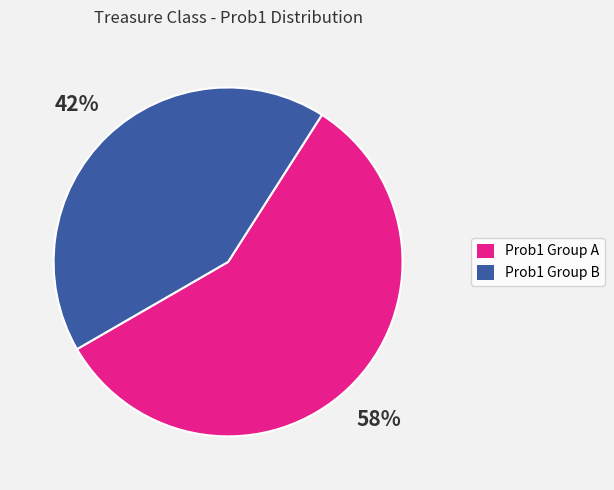

To the nearest percent, what is the average slice percentage?

50%